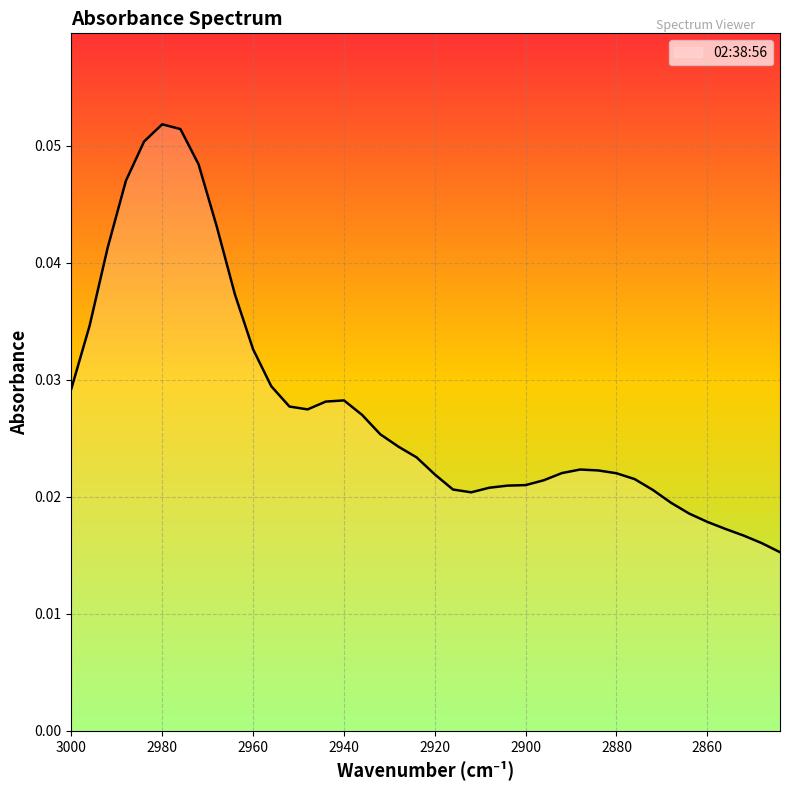

Reading left to right, what are all the values shown in this chart?

3000=0.0	2996=0.0	2992=0.0	2988=0.0	2984=0.1	2980=0.1	2976=0.1	2972=0.0	2968=0.0	2964=0.0	2960=0.0	2956=0.0	2952=0.0	2948=0.0	2944=0.0	2940=0.0	2936=0.0	2932=0.0	2928=0.0	2924=0.0	2920=0.0	2916=0.0	2912=0.0	2908=0.0	2904=0.0	2900=0.0	2896=0.0	2892=0.0	2888=0.0	2884=0.0	2880=0.0	2876=0.0	2872=0.0	2868=0.0	2864=0.0	2860=0.0	2856=0.0	2852=0.0	2848=0.0	2844=0.0